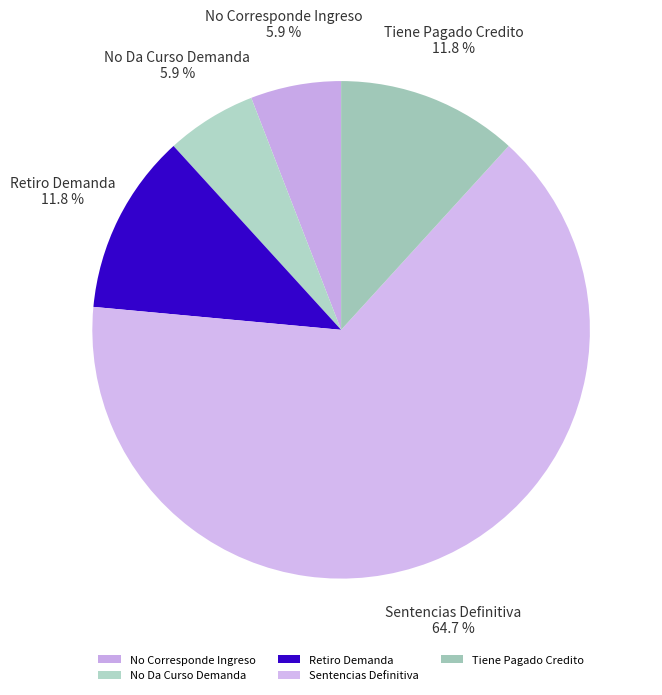

Which category has the biggest portion of the pie?

Sentencias Definitiva